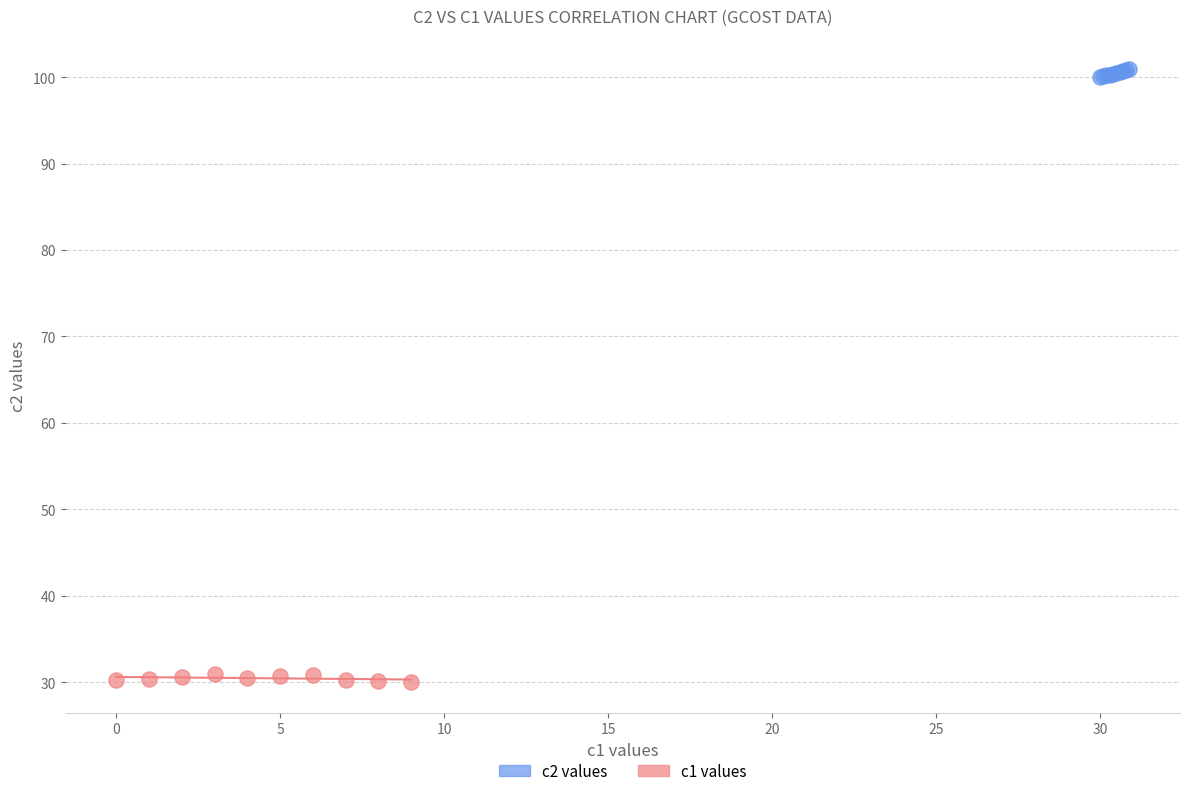

What are all the series names shown in the legend?

c2 values, c1 values